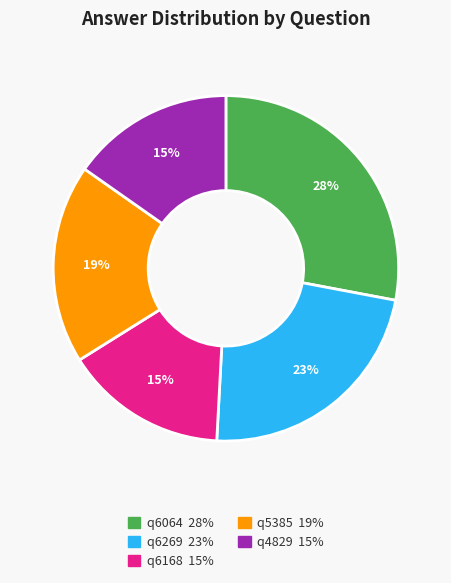

Approximately how many times larger is the value at q4829 compared to q6168?

1.0